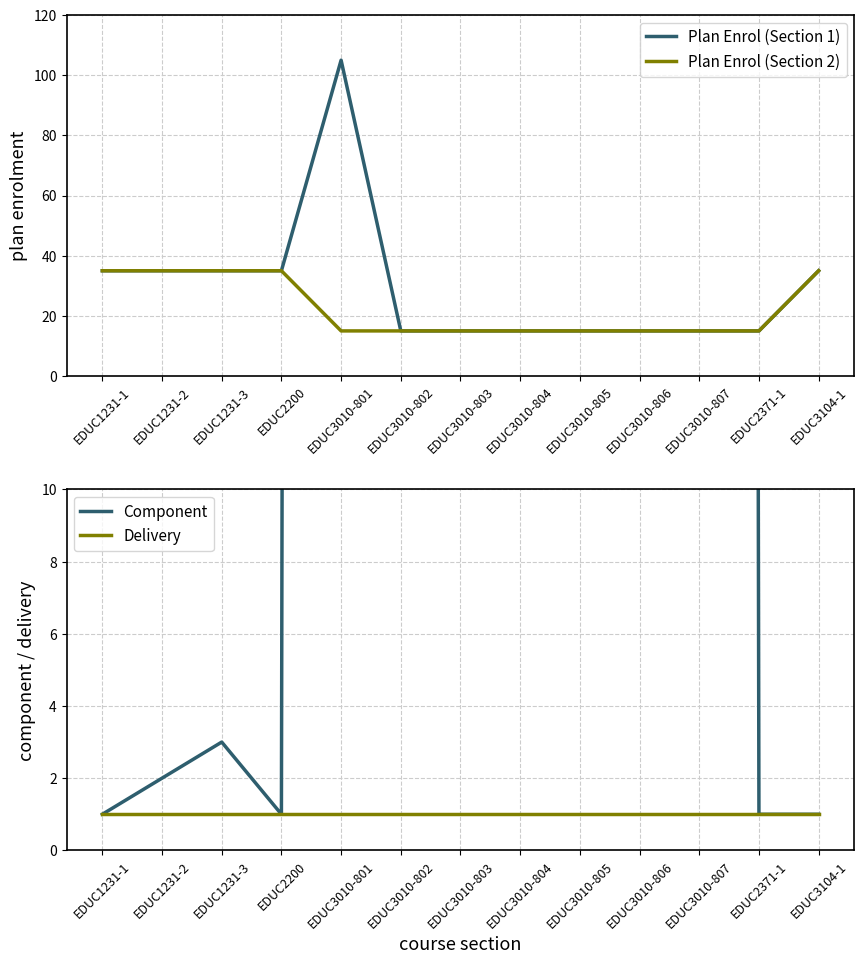

Is the value of Component at EDUC1231-1 greater than the value of Plan Enrol (Section 2) at EDUC2200?

No